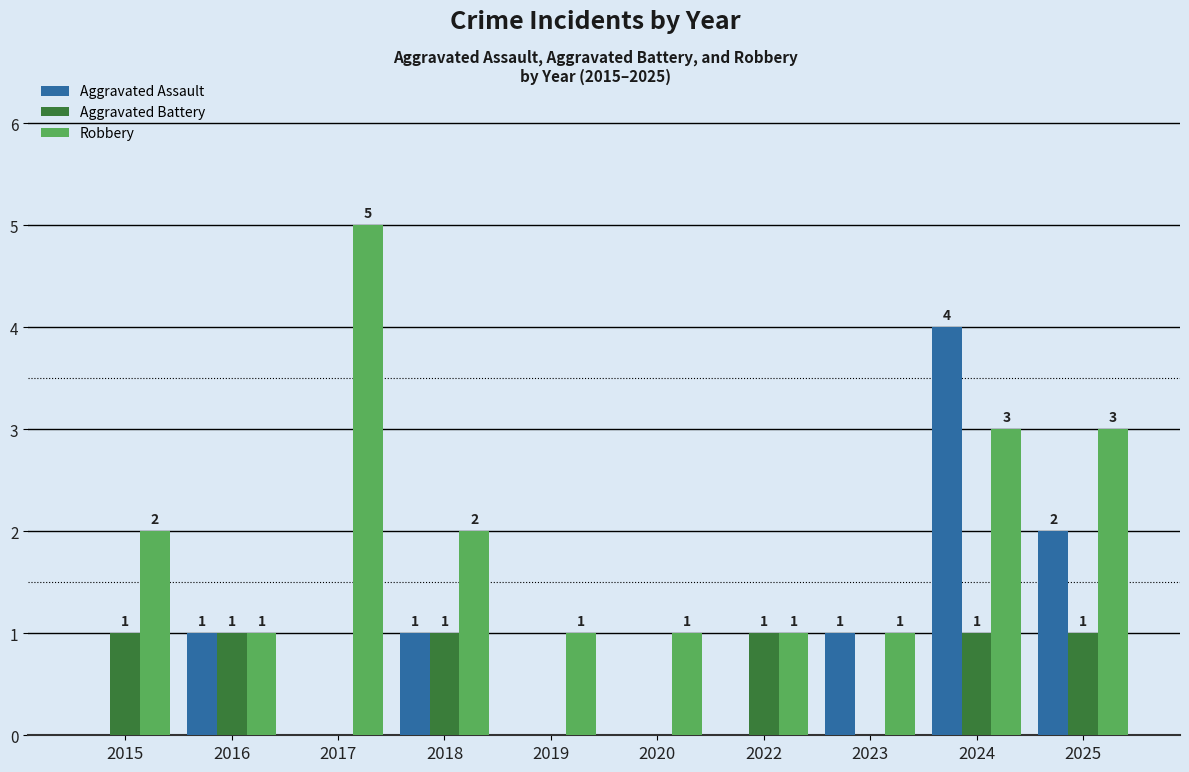

Is the value of Aggravated Assault at 2024 greater than the value of Aggravated Battery at 2018?

Yes